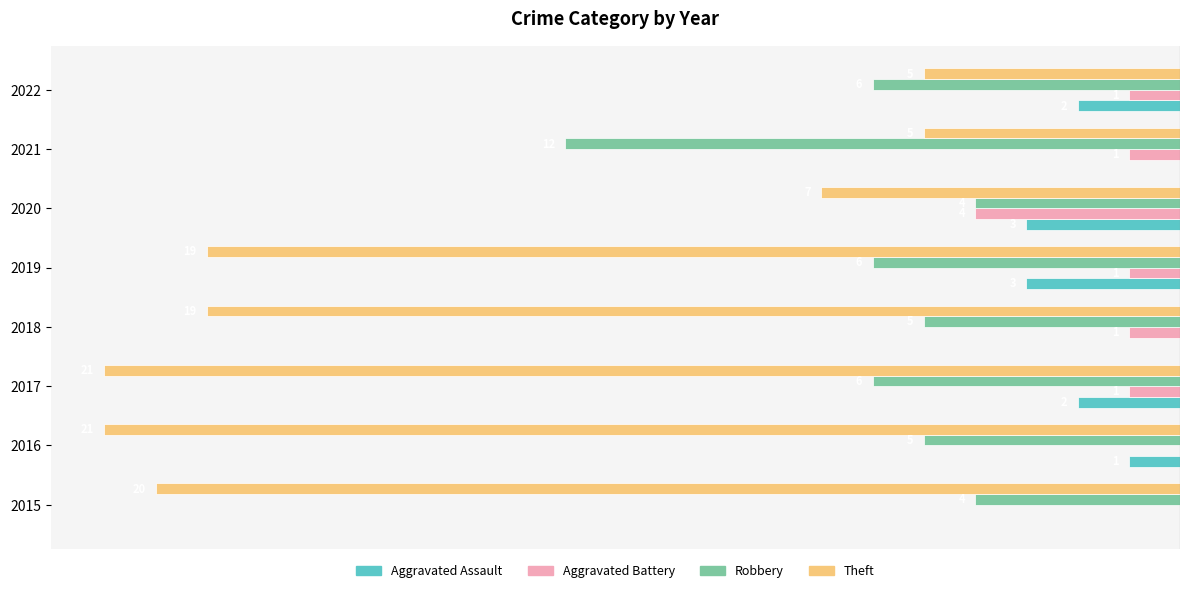

What are all the series names shown in the legend?

Aggravated Assault, Aggravated Battery, Robbery, Theft